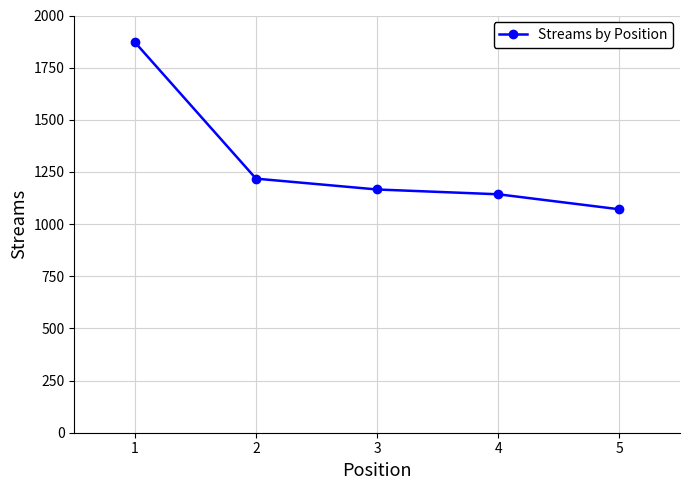

Read the value at 1, to the nearest 100.

1900